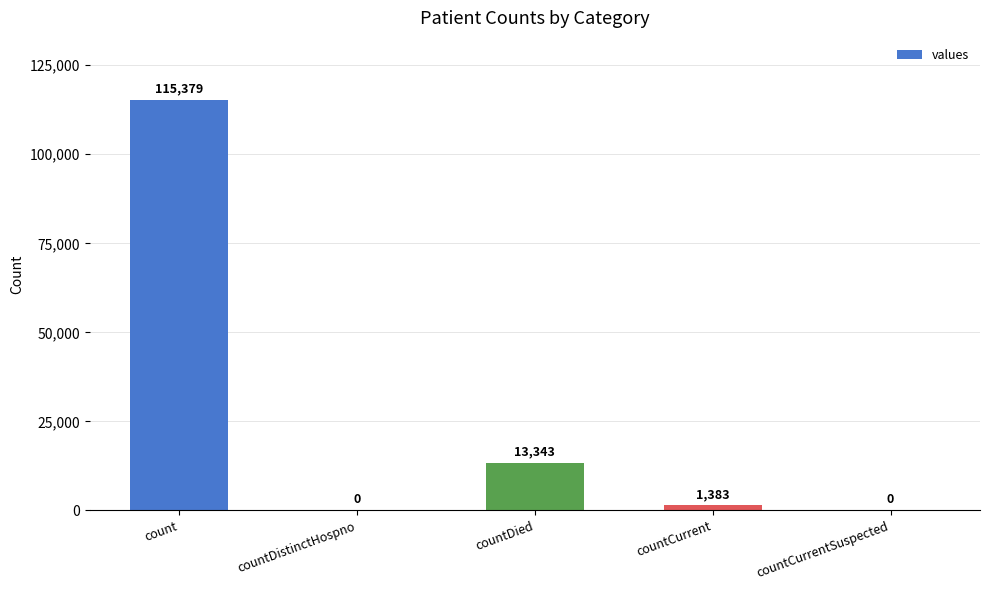

Which has a higher value, count or countDied?

count